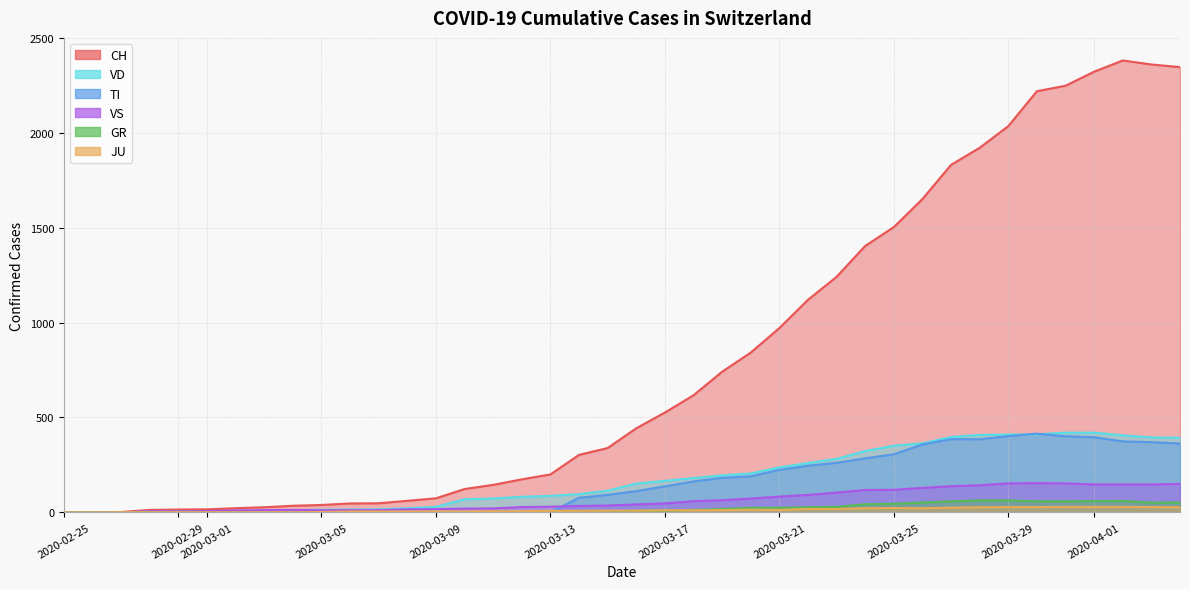

How many values in GR are above zero?

21